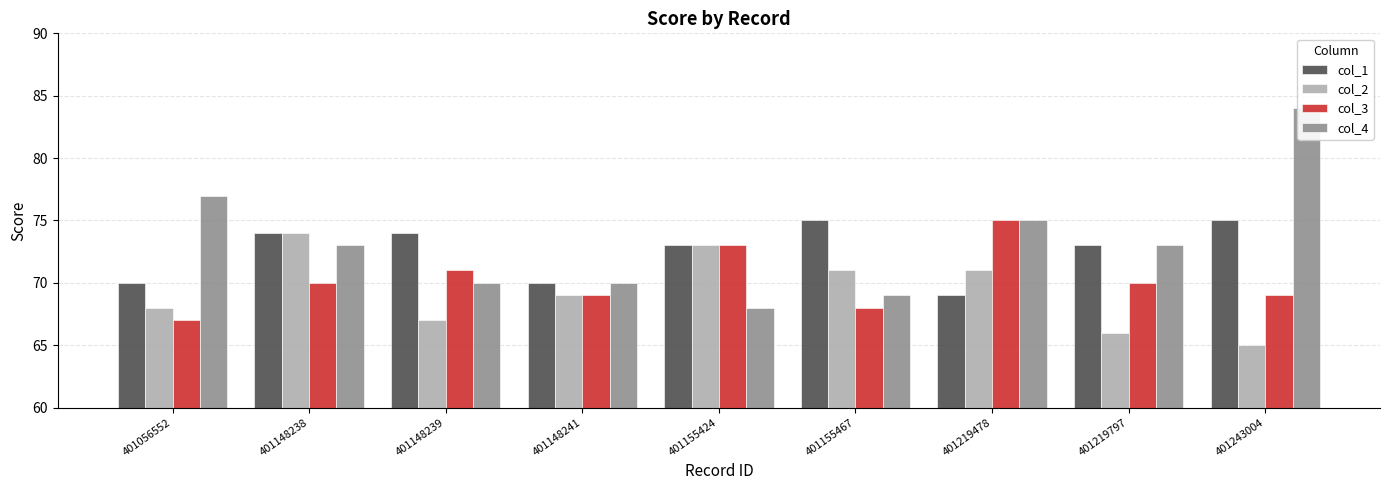

Read the col_1 value at 401148241.

70